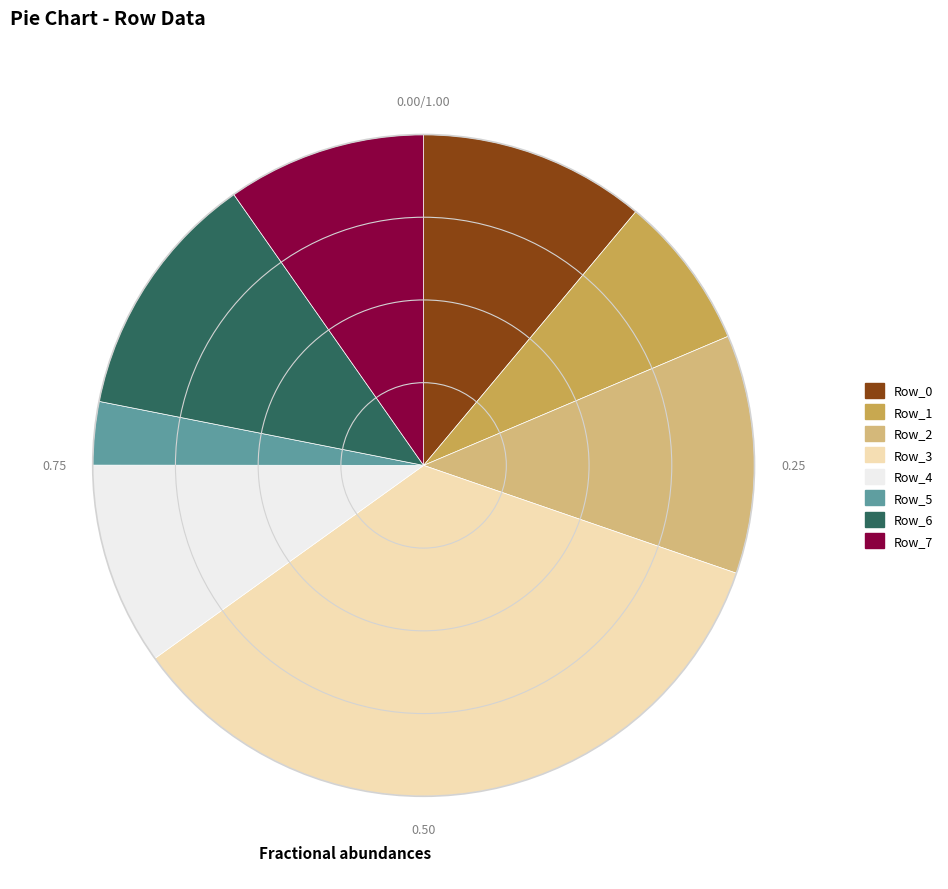

What is the ratio of the value at Row_1 to the value at Row_0?

0.7